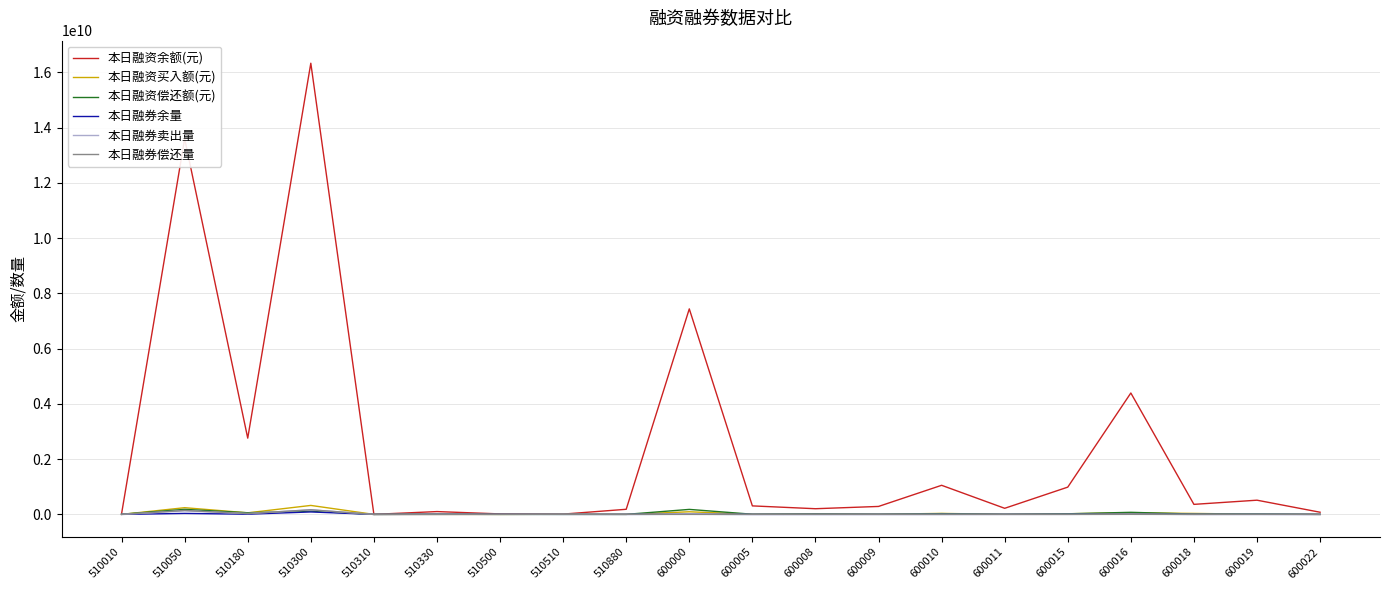

Which series changed the most between 510180 and 600022?

本日融资余额(元)